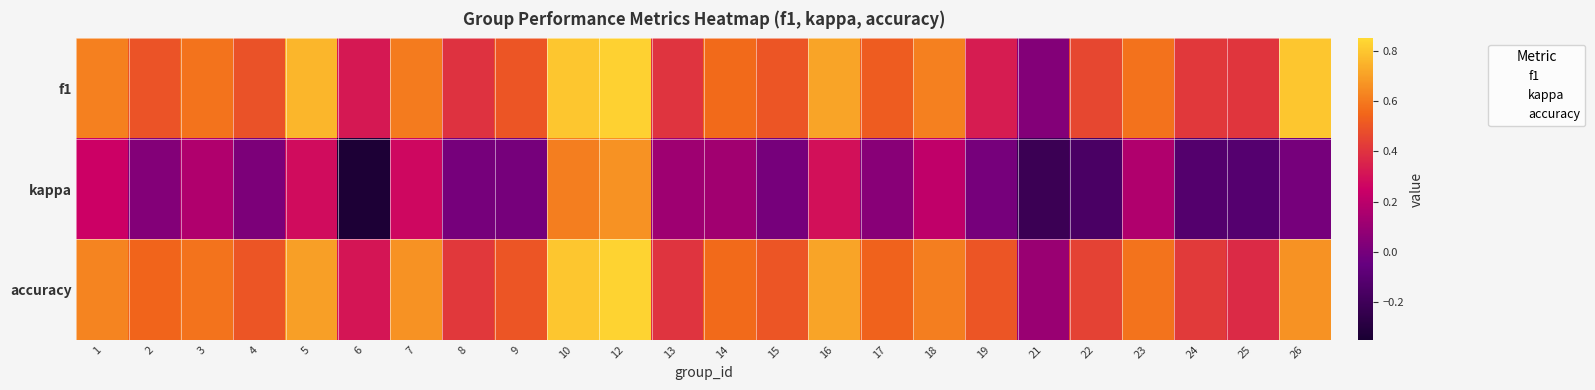

List the series in order of their peak value, lowest first.

kappa, f1, accuracy